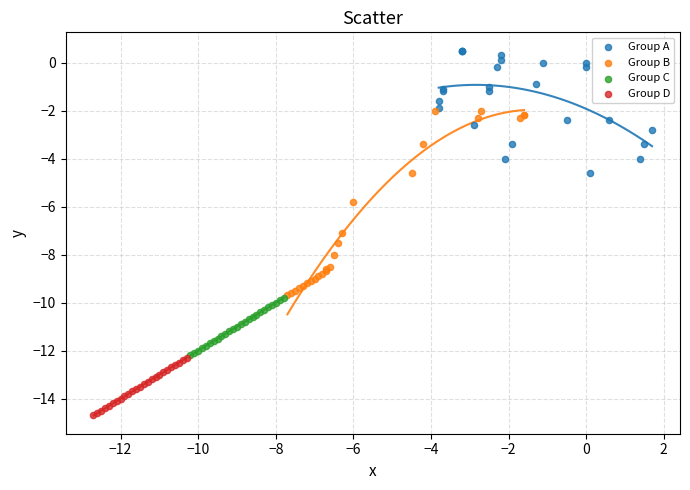

Which series reaches the minimum Y coordinate?

Group D